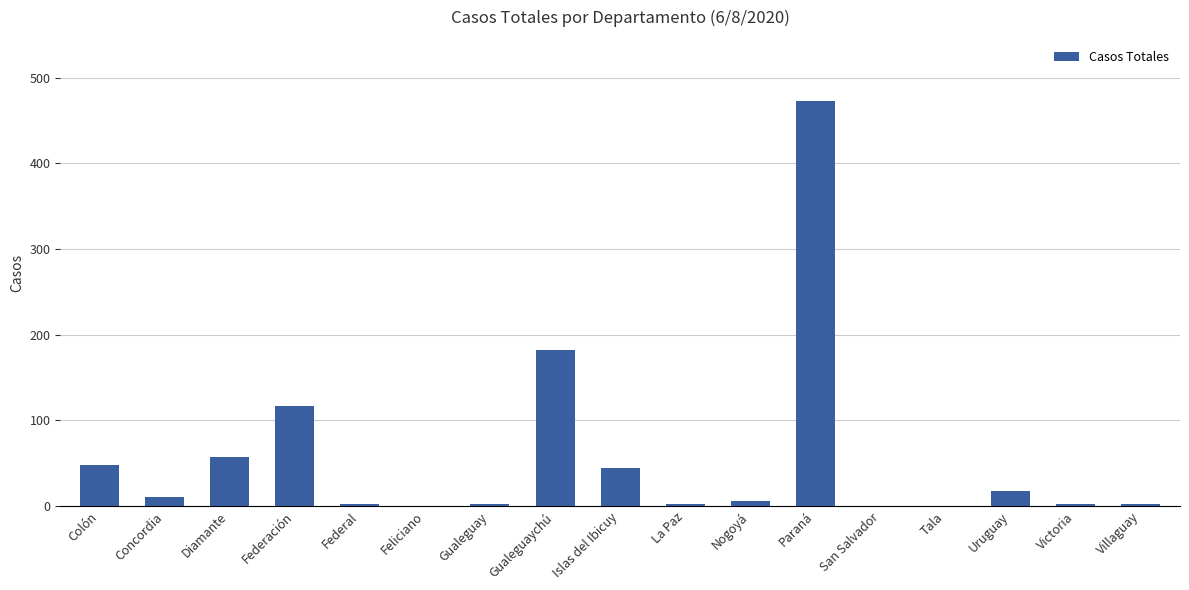

What is the change in value from Feliciano to Paraná?

+473